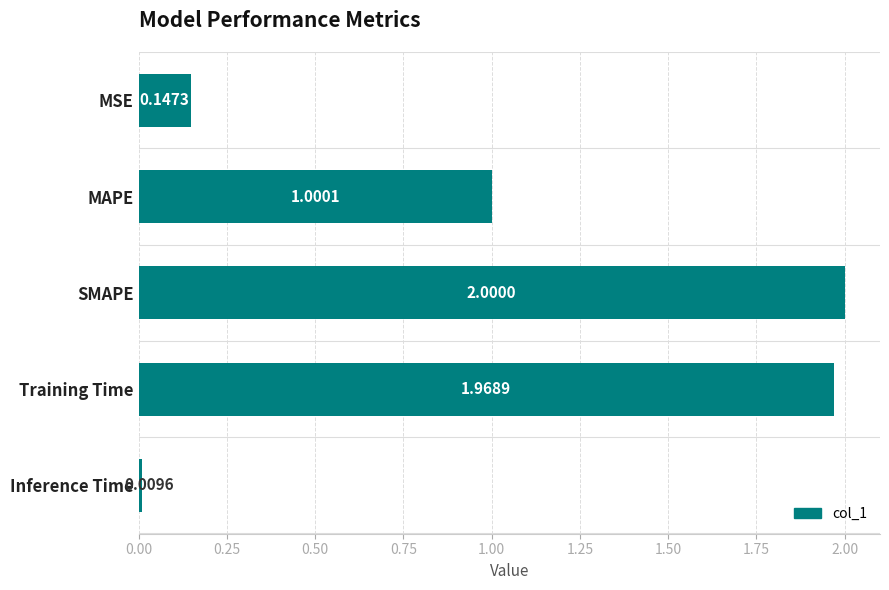

What is the difference between the maximum and second lowest values?

1.9